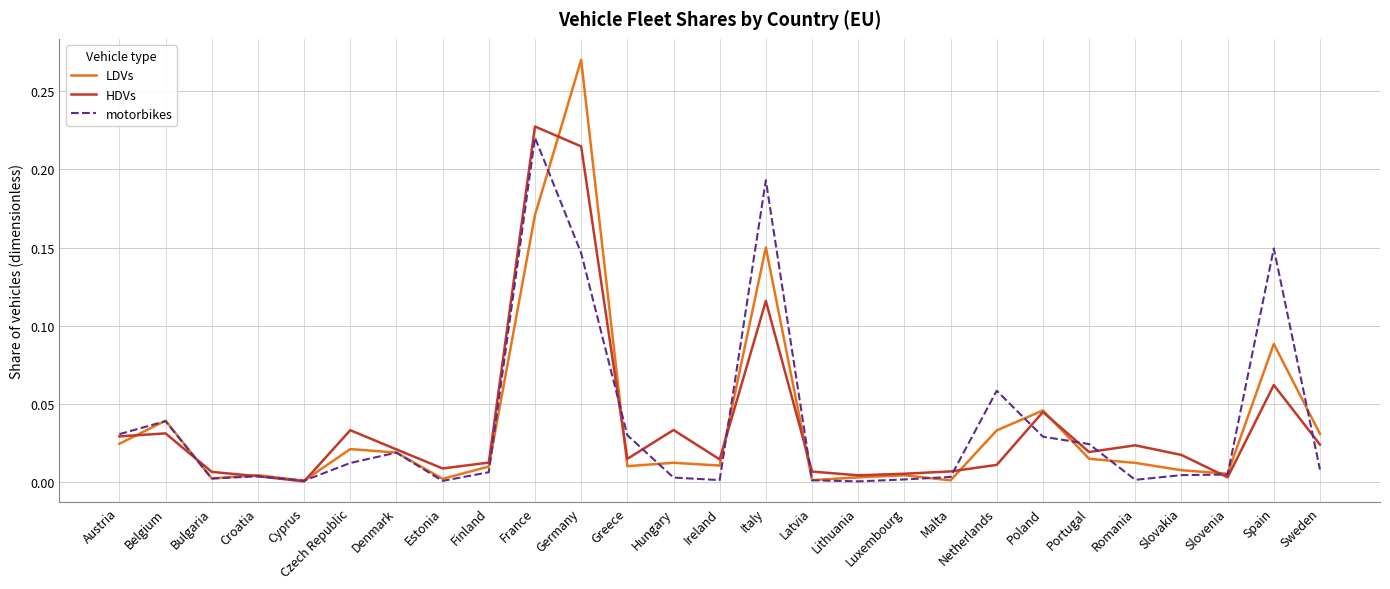

At which category is the sum across all series the highest?

Germany